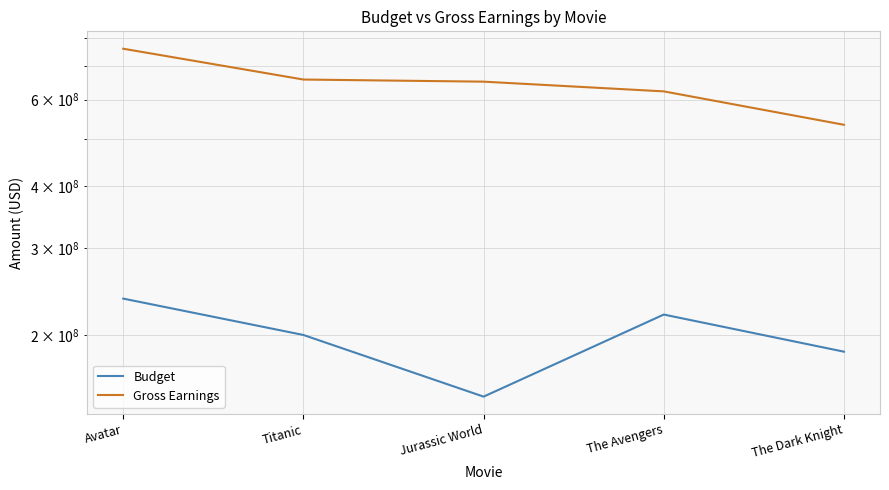

Reading right to left, list all the values displayed in this chart.

Budget: 185000000	220000000	150000000	200000000	237000000
Gross Earnings: 533316061	623279547	652177271	658672302	760505847